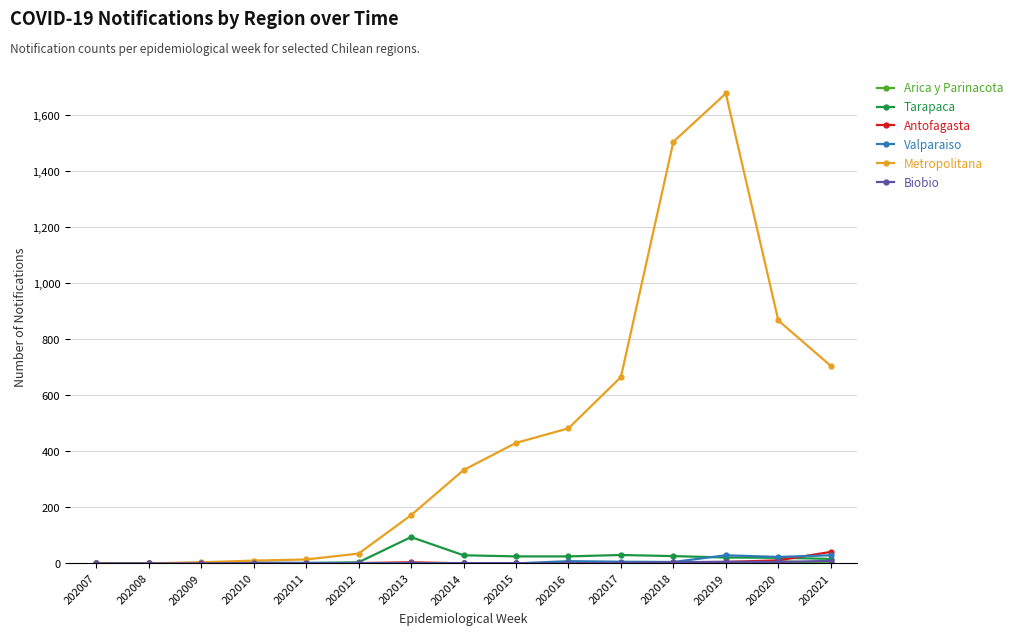

True or false: Tarapaca has a value of 26 at 202018.

True